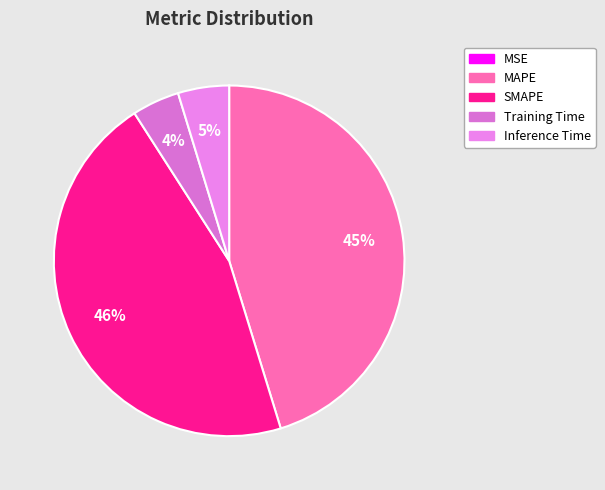

To the nearest percent, what portion does Inference Time represent?

5%